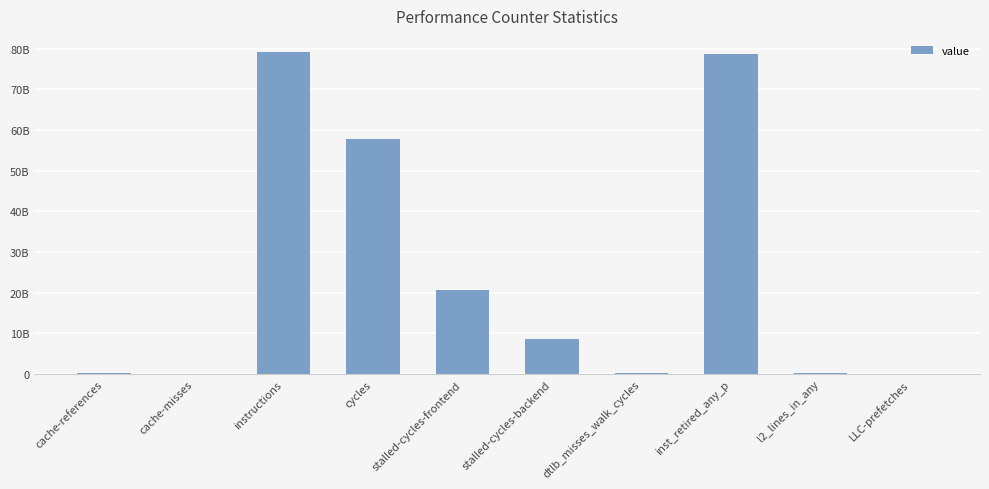

What is the sum of the values at LLC-prefetches and stalled-cycles-backend?

8708438339